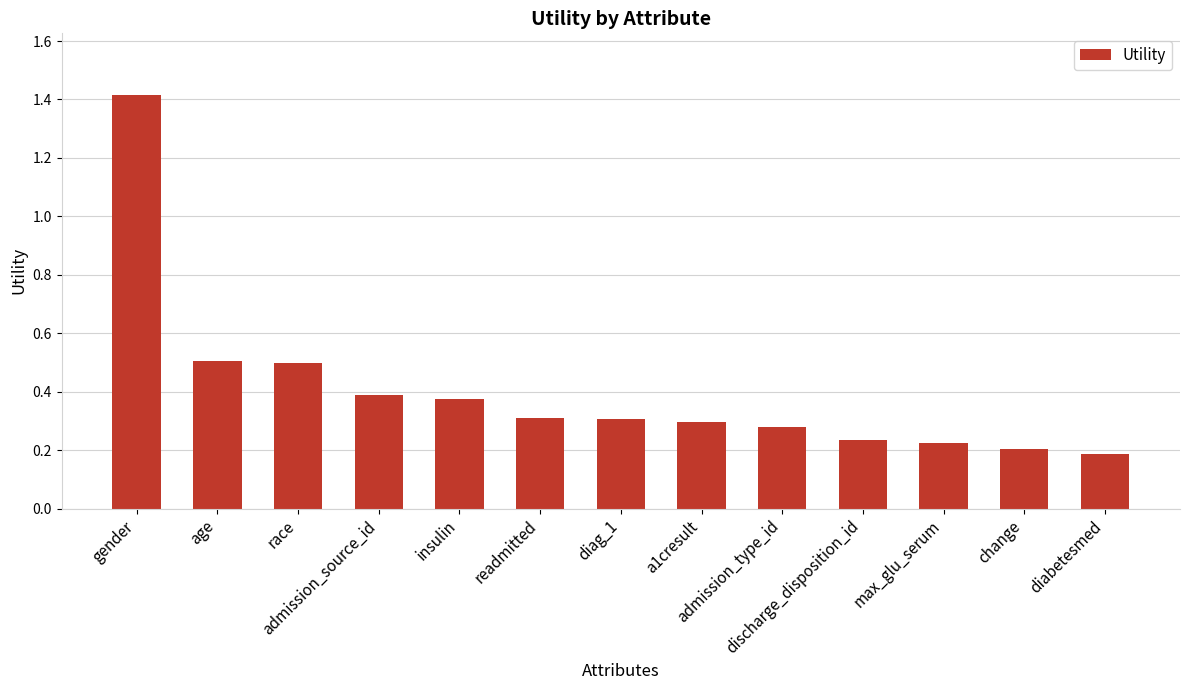

Which label corresponds to the largest value in the chart?

gender